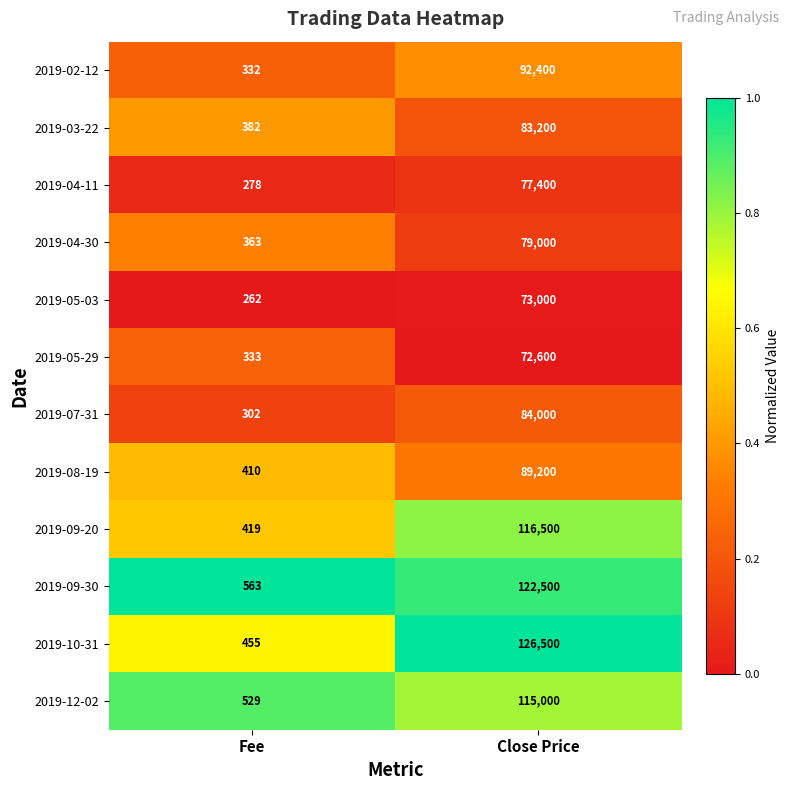

What is the average value of the 2019-02-12 series?

46366